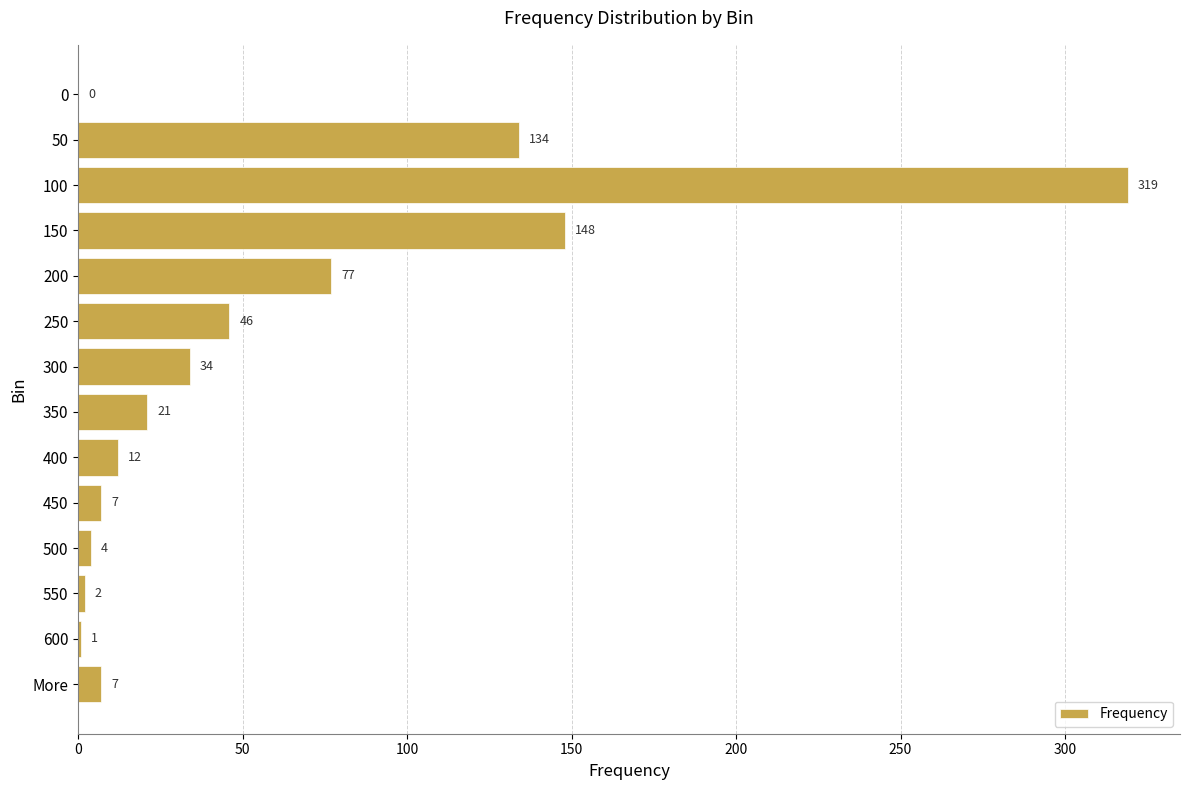

The chart shows a value of 103 at 100. True or false?

False